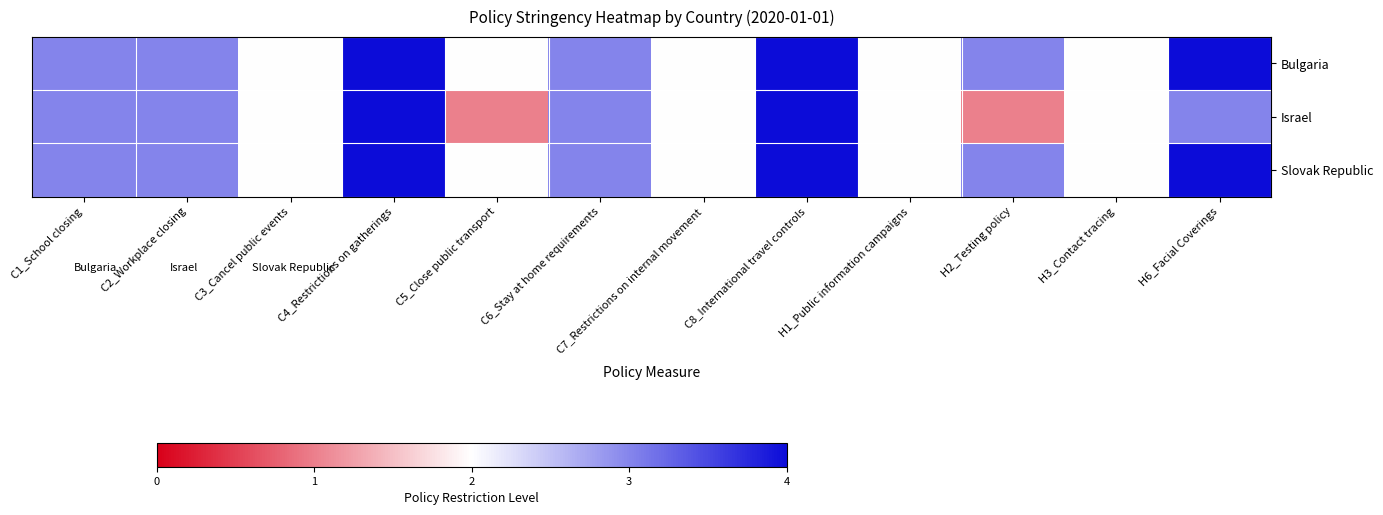

At how many categories does at least one series exceed 3?

3